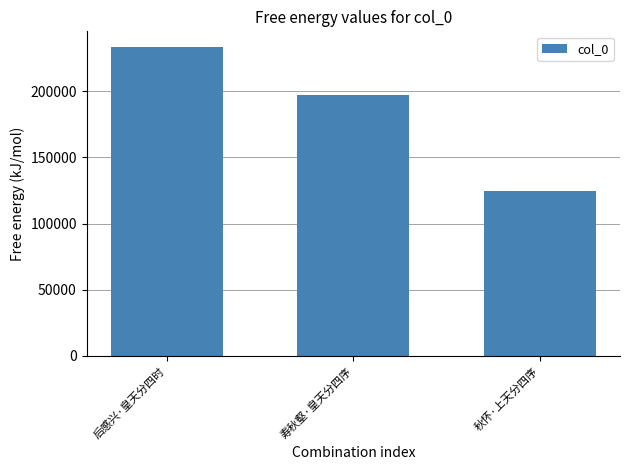

Reading left to right, extract all data points from this chart.

后感兴·皇天分四时=233669	寿秋壑·皇天分四序=197539	秋怀·上天分四序=124498